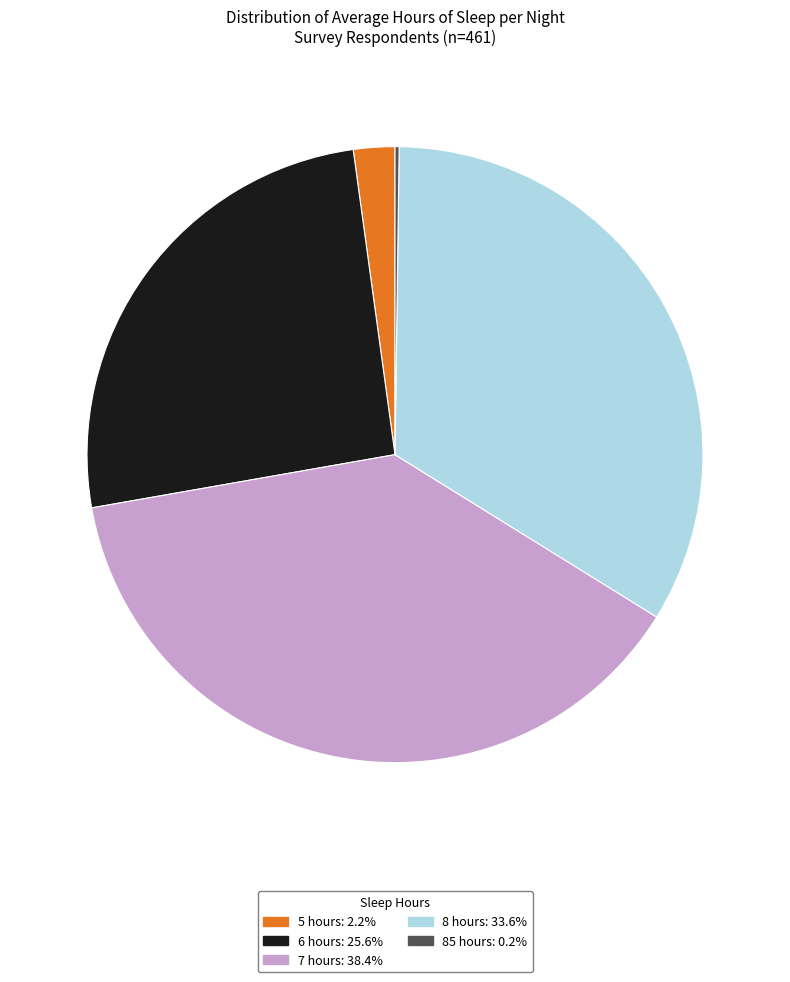

Is there any slice that represents more than half of the pie?

No